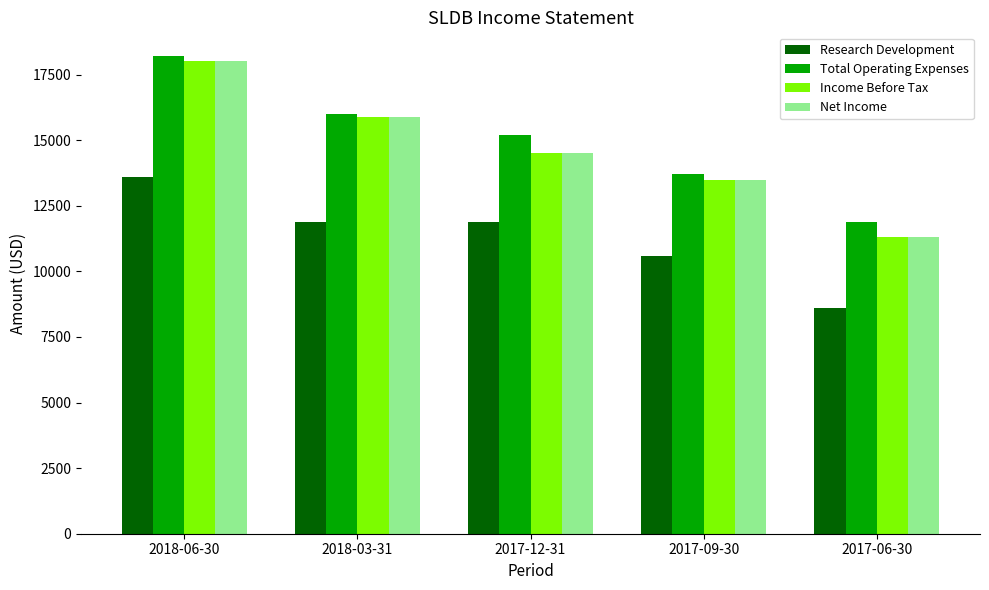

What is the spread (max minus min) of values at 2018-03-31?

4100